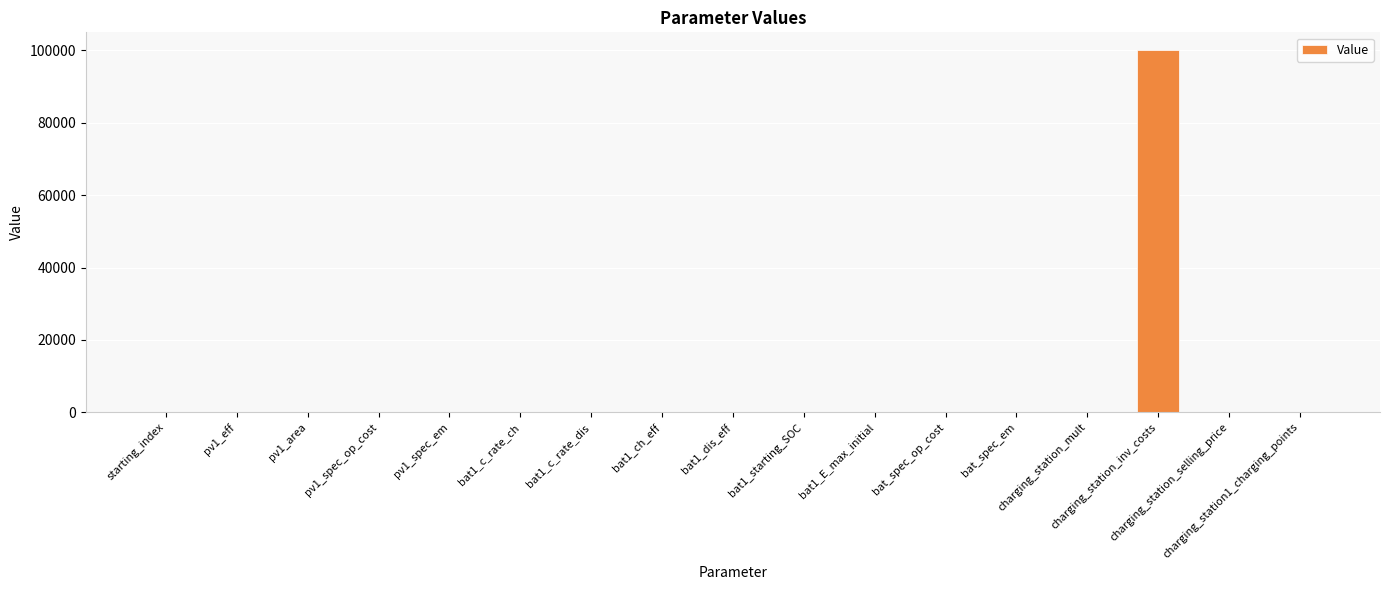

What is the sum of all values?

100208.5